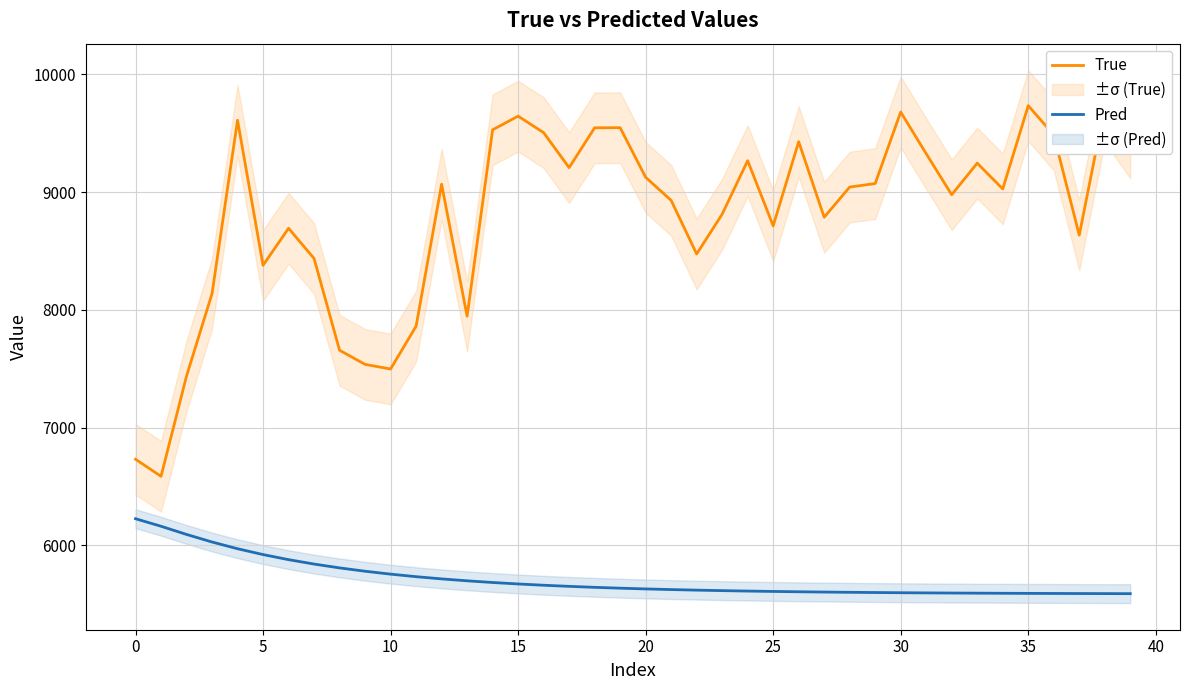

Which has a higher value, 27 or 39?

39